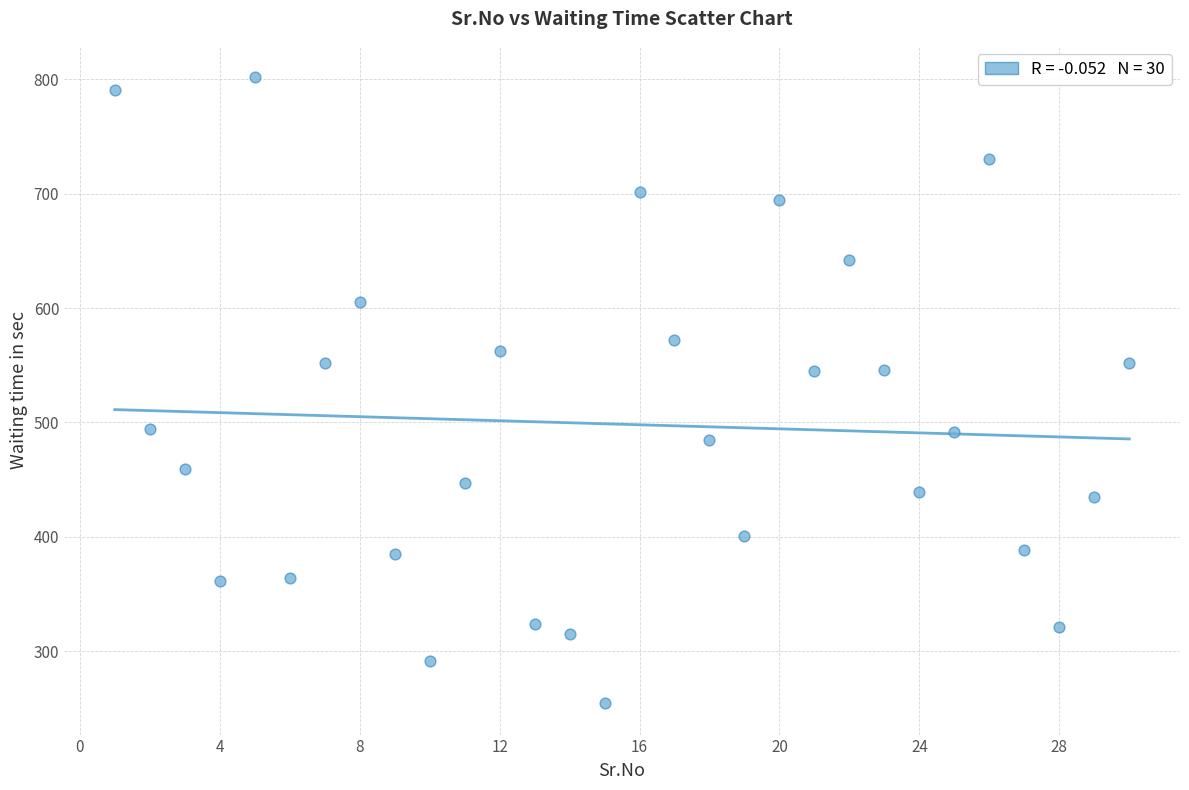

What is the range of X values (max minus min)?

29.0